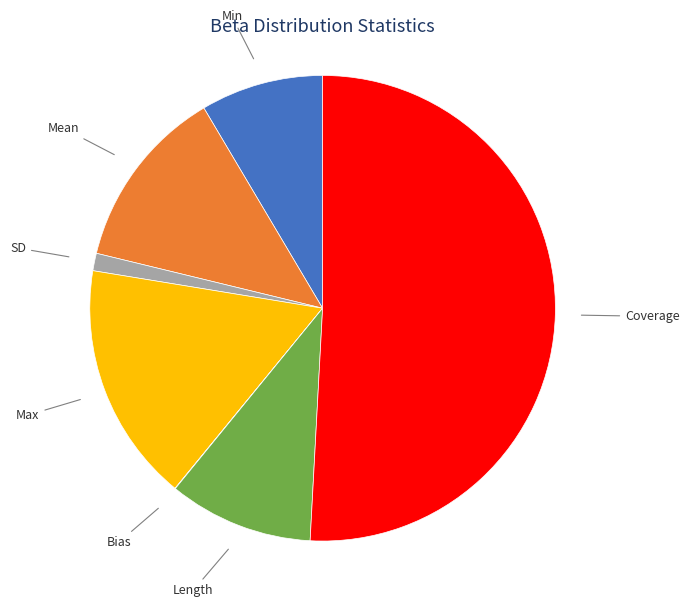

Does any single category account for the majority?

Yes